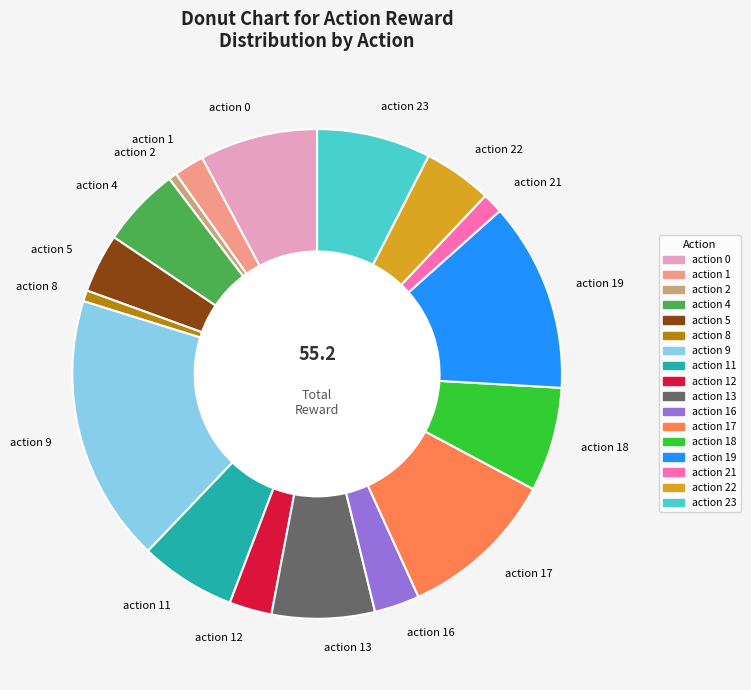

Is there a majority slice in this chart?

No